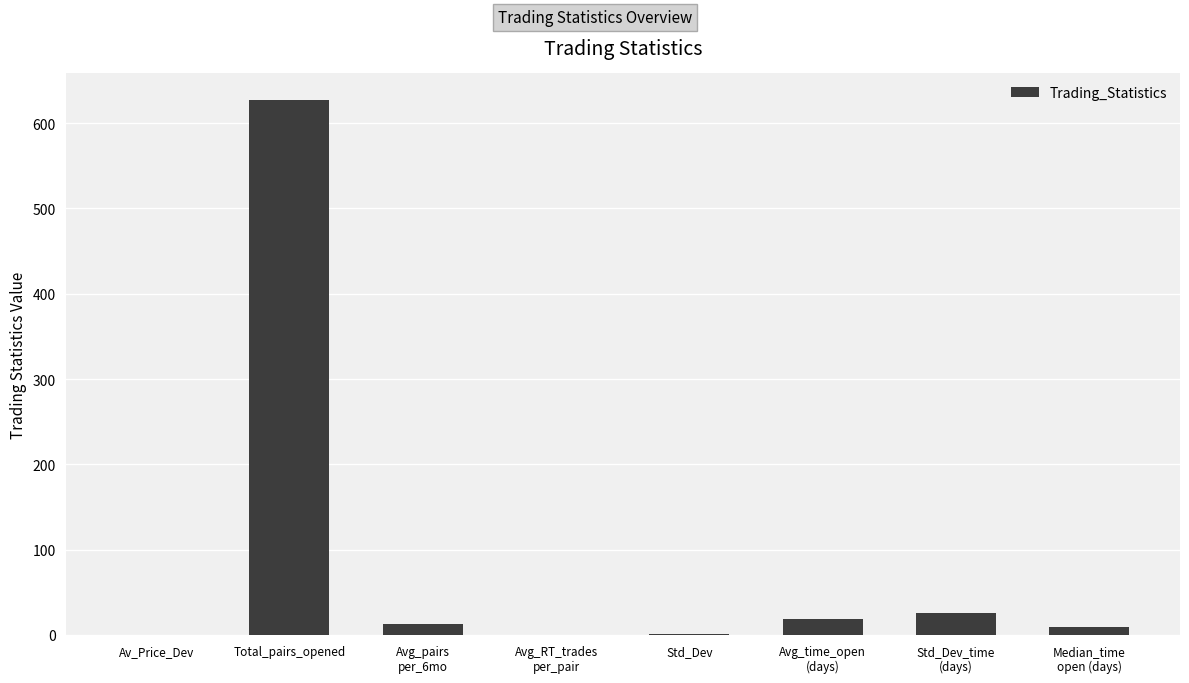

Between Total_pairs_opened and Av_Price_Dev, which is larger?

Total_pairs_opened